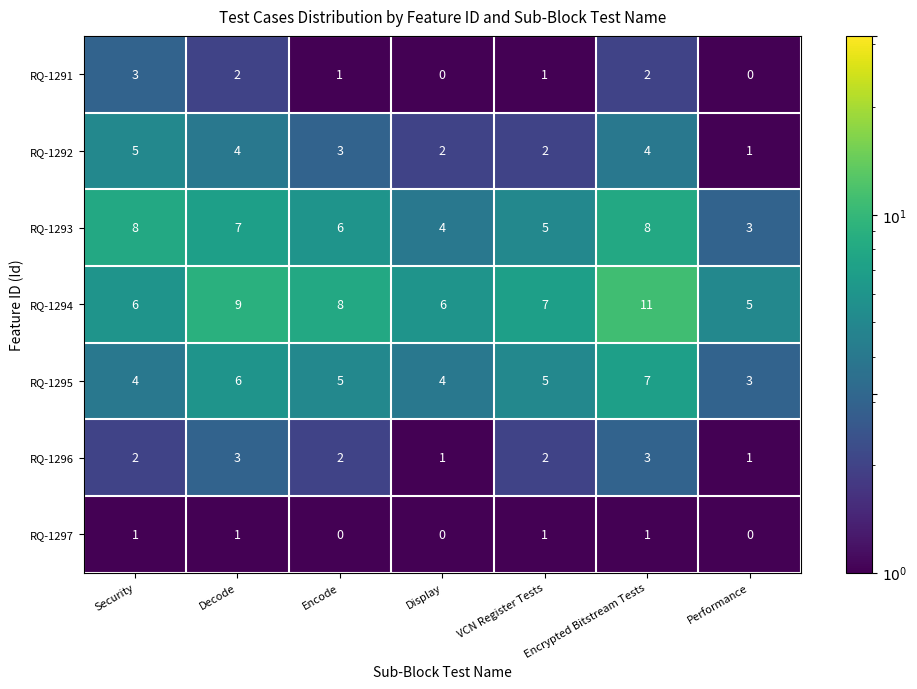

What is the average value of the RQ-1294 series?

7